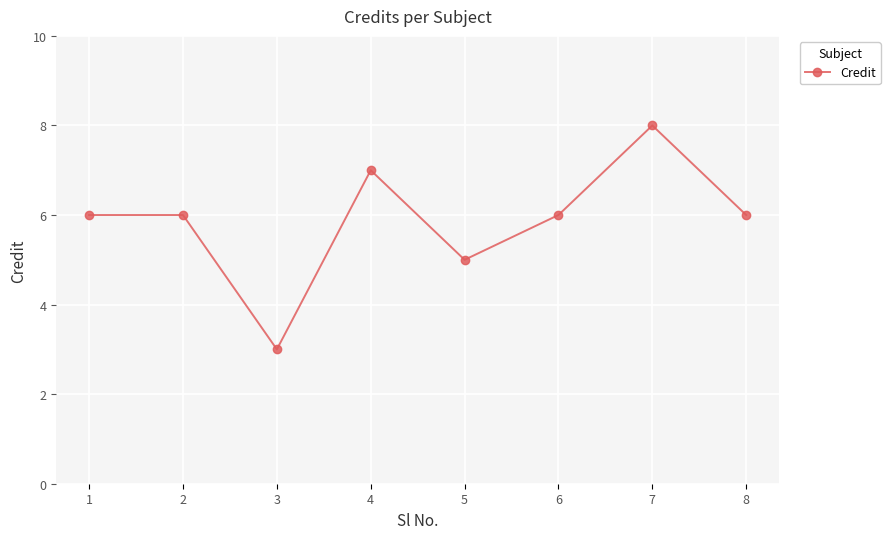

At which category does the chart reach its minimum across all series?

3